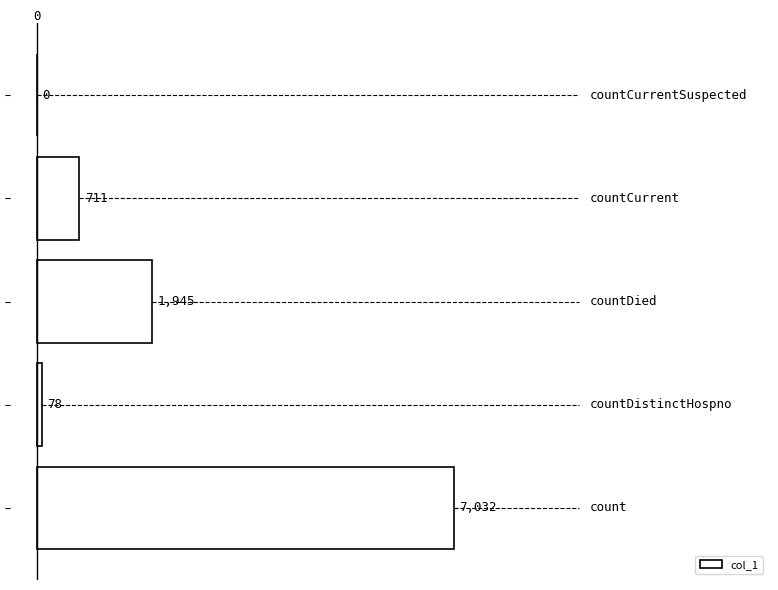

Are the bars grouped side by side (vs. stacked)?

No